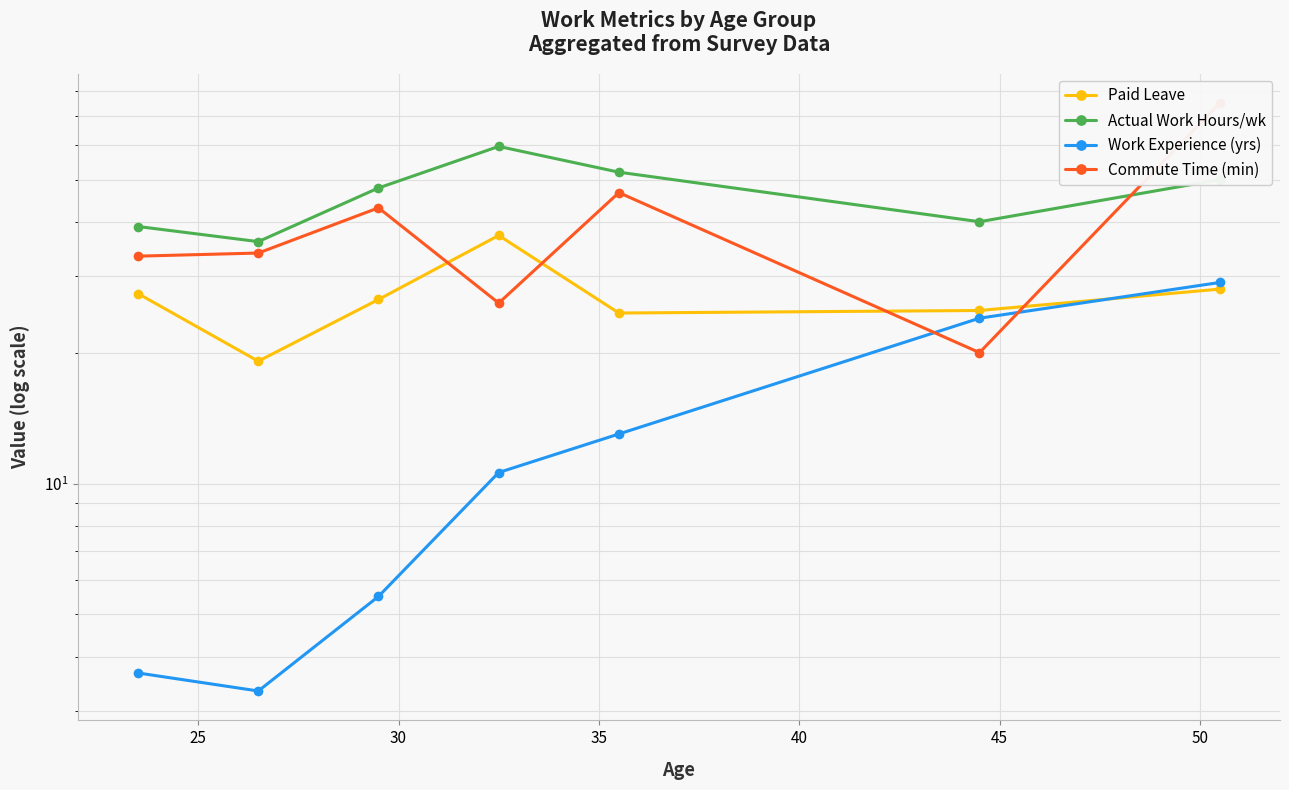

Is it true that Paid Leave equals 43.8 at 40?

False